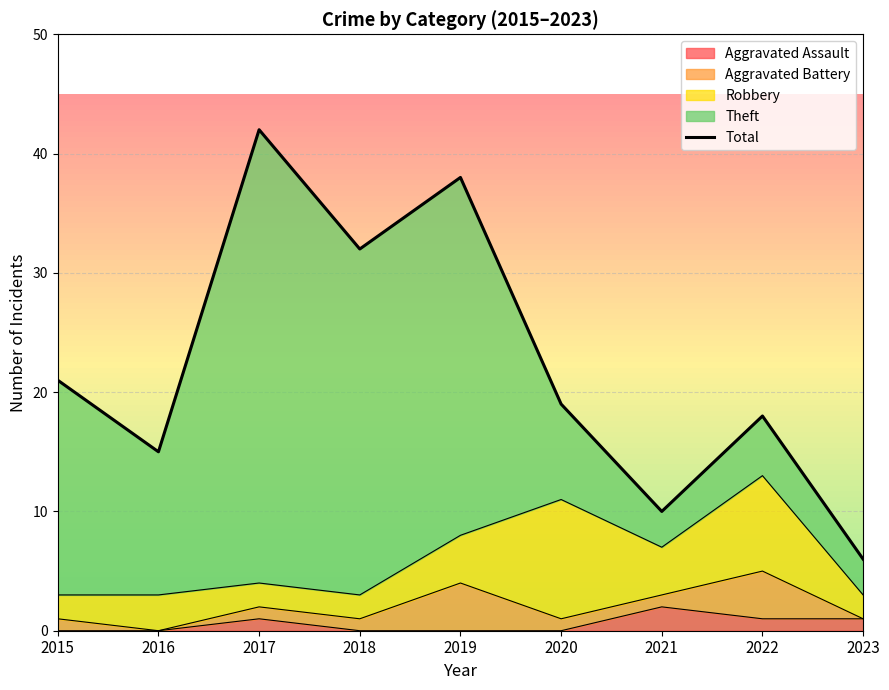

At which category does the data reach its first local valley?

2016